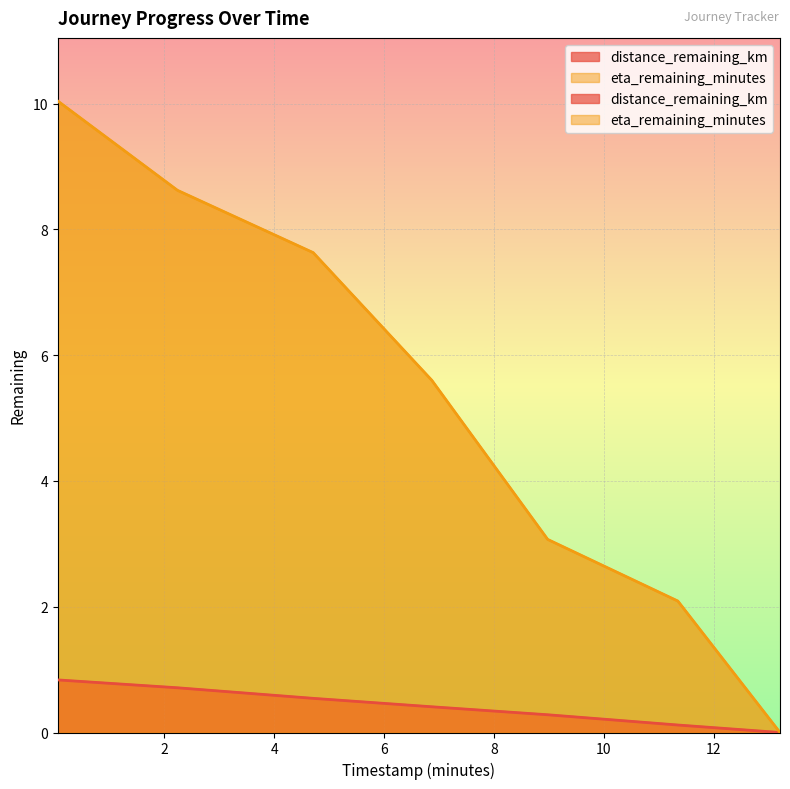

What is the average value of the distance_remaining_km series?

0.4